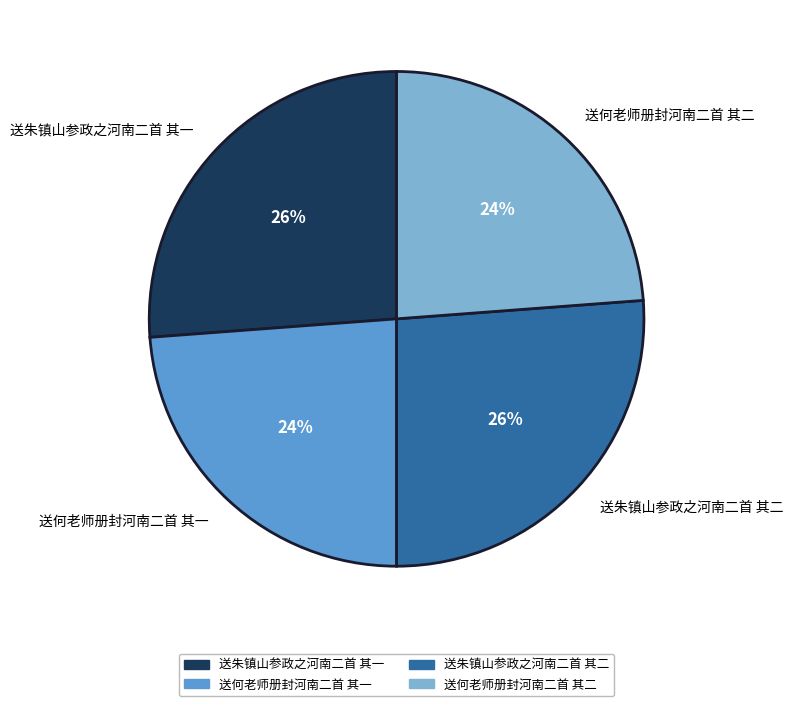

What percentage is the 送何老师册封河南二首 其一 slice, to the nearest percent?

24%